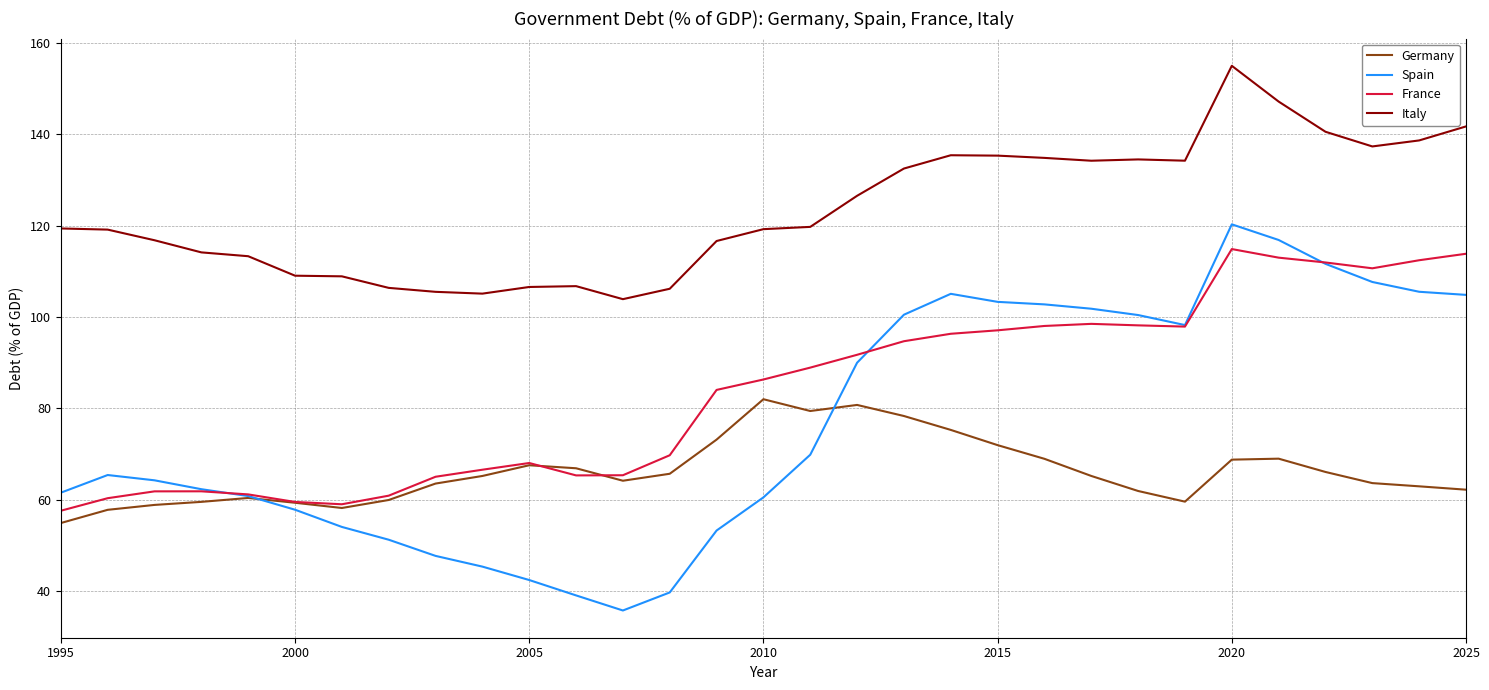

True or false: Germany and Italy intersect in this chart.

False